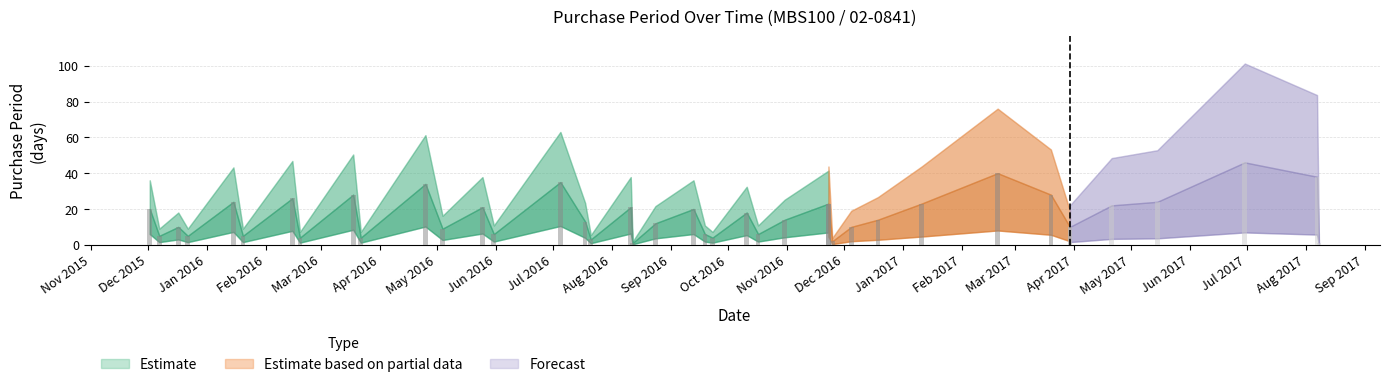

How many bars are there in total?

39